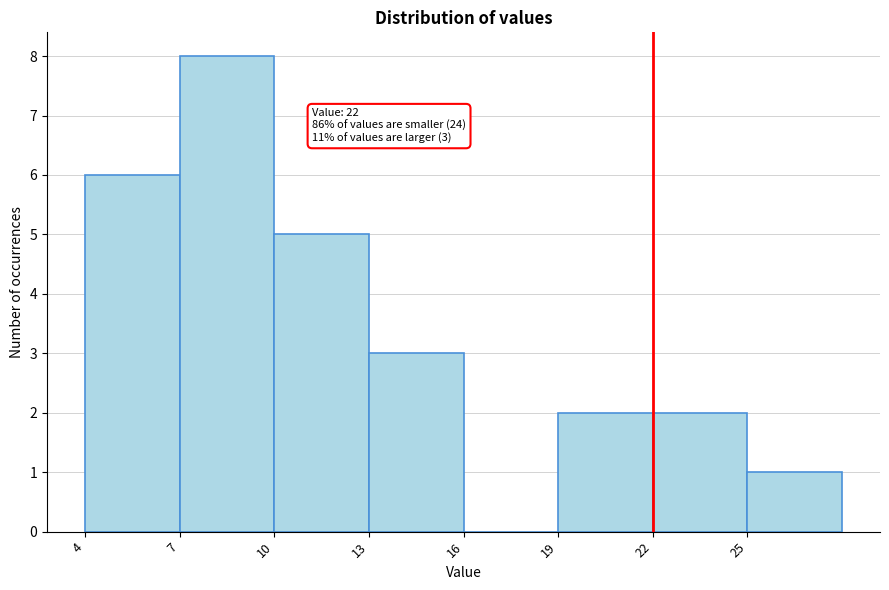

Over which range of the x-axis is the bar tallest?

7 to 10